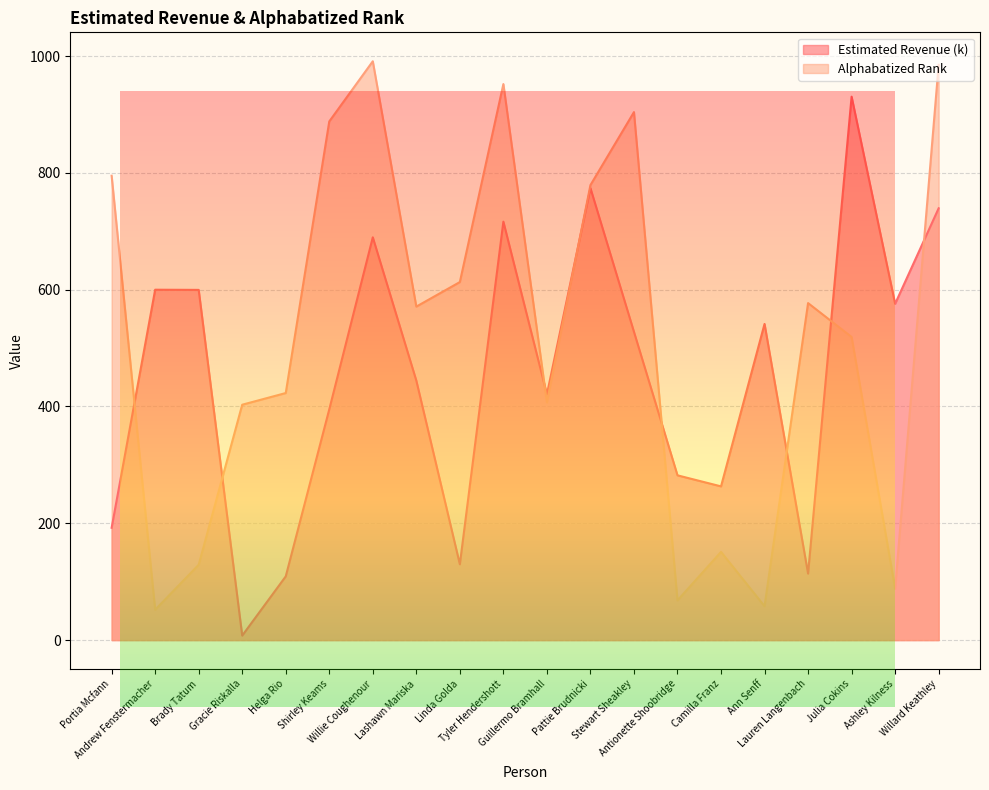

Is it true that Estimated Revenue equals 282.9 at Pattie Brudnicki?

False